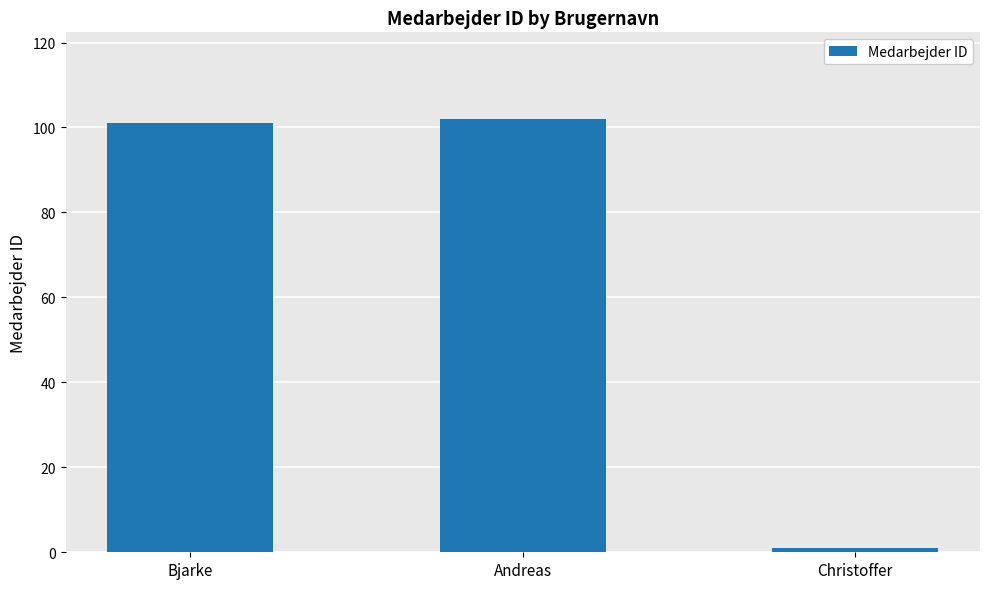

The value at Andreas is 102. True or false?

True